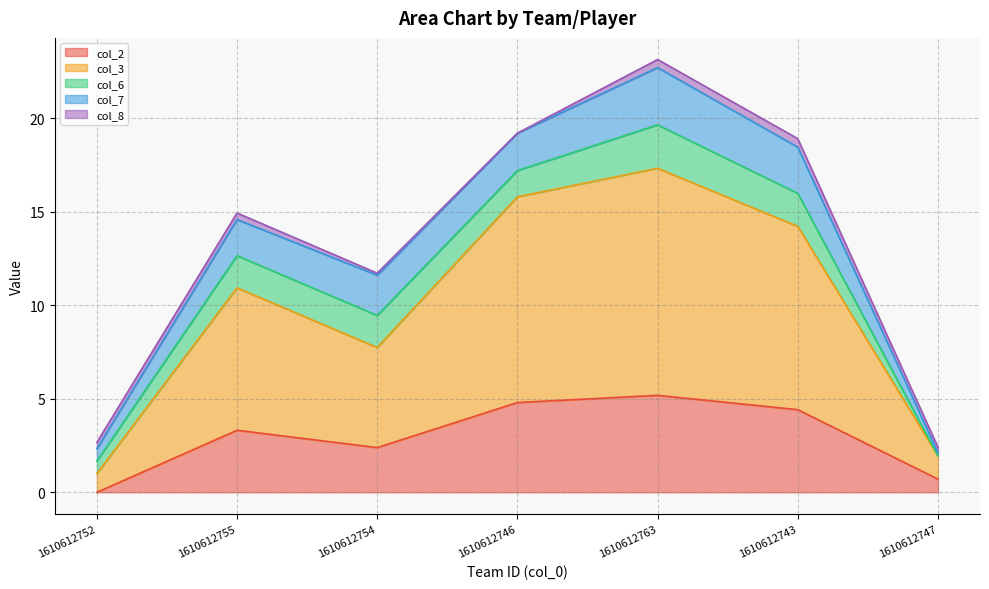

After their last crossing, which series has the higher values: col_7 or col_8?

col_8